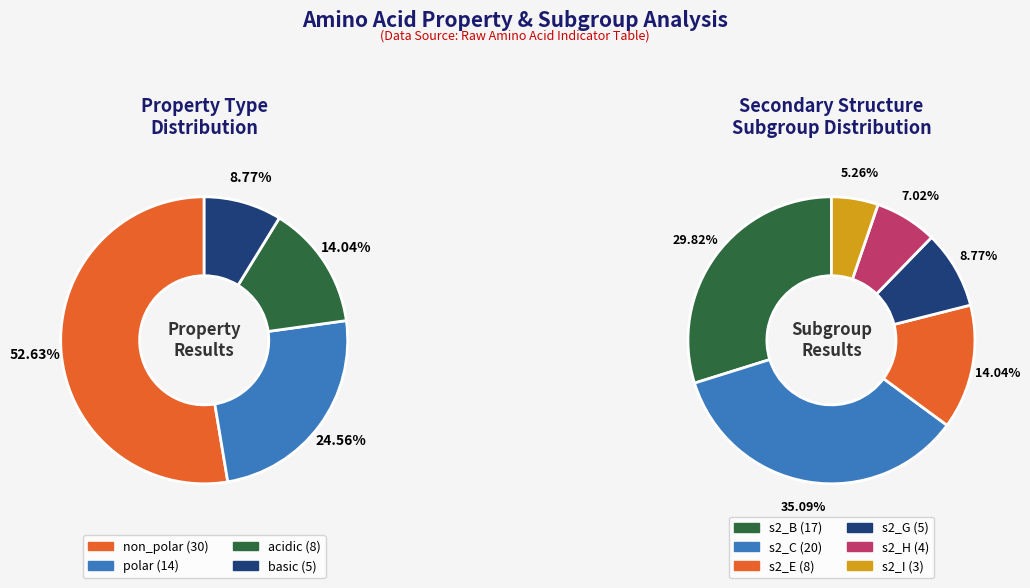

Combined, what portion of the pie is acidic and basic?

22.8%